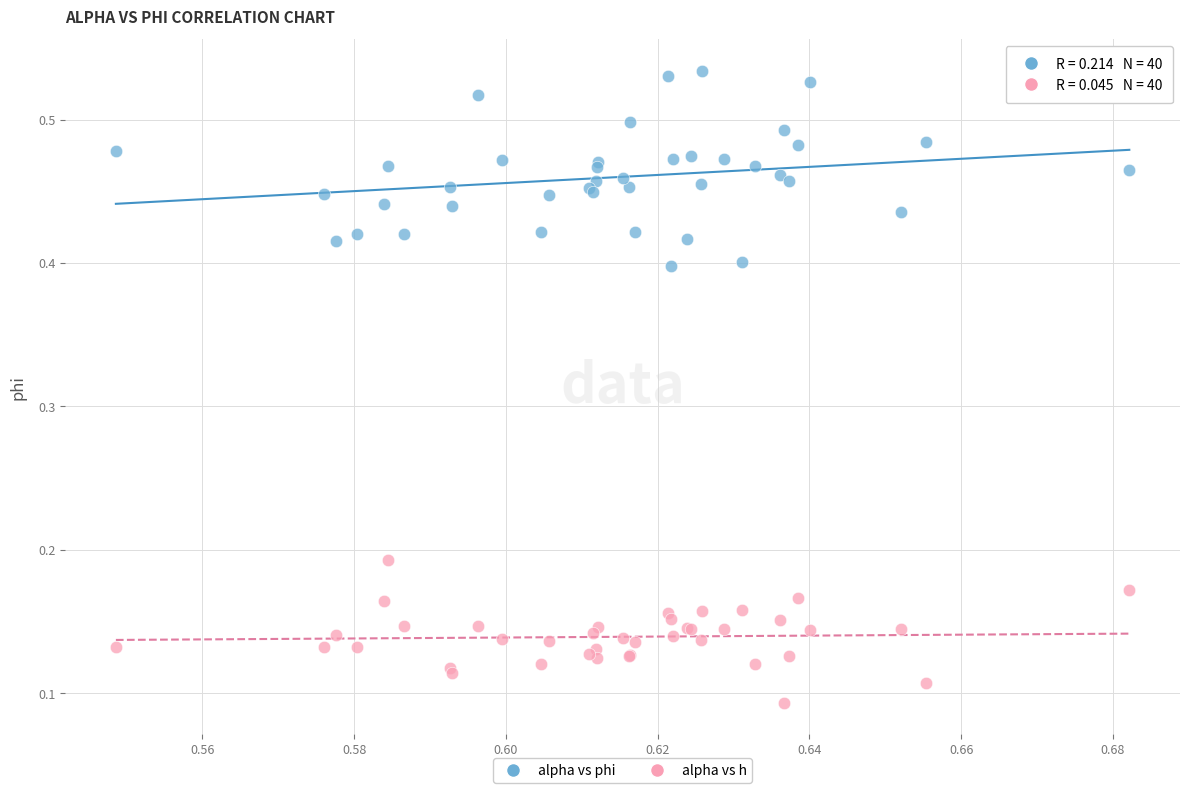

What are all the series names shown in the legend?

alpha vs phi, alpha vs h